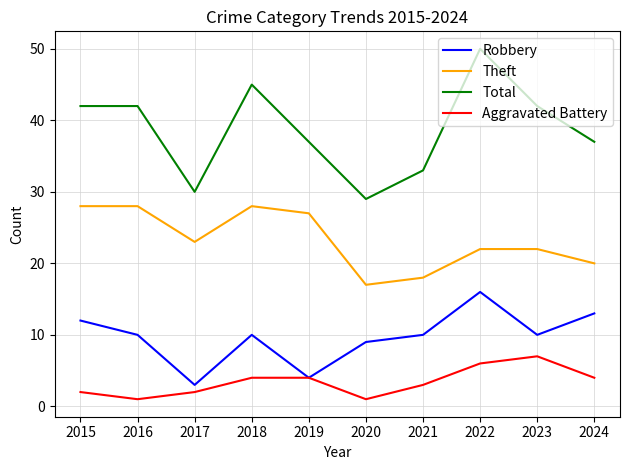

What is the difference between the second highest and second lowest values in the Aggravated Battery series?

5